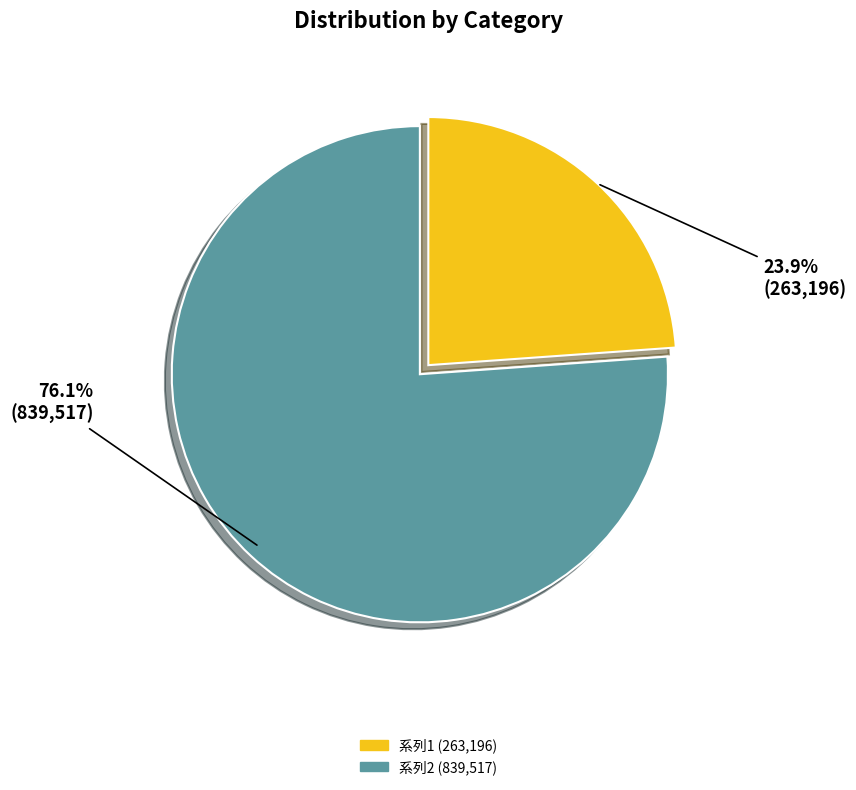

To the nearest percent, what is the difference between the largest and smallest slice percentages?

52%